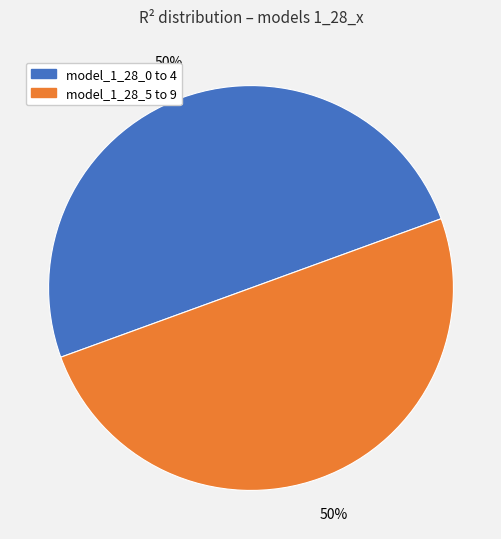

To the nearest percent, what is the average slice percentage?

50%